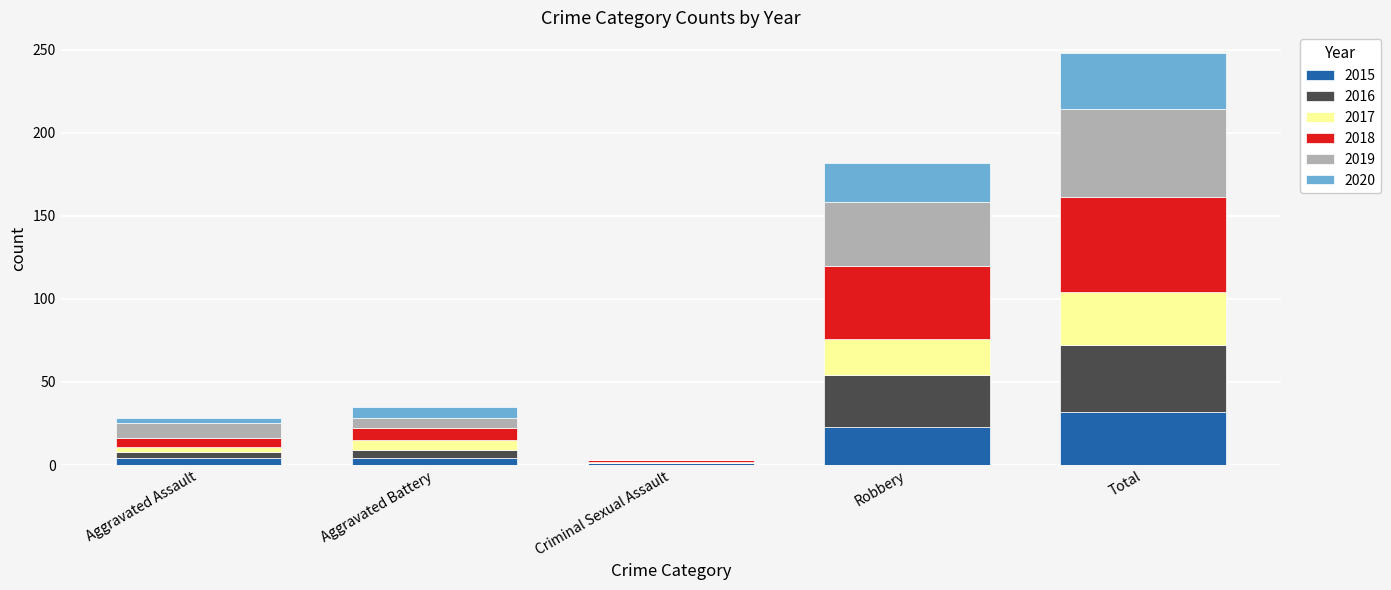

What are all the series names shown in the legend?

2015, 2016, 2017, 2018, 2019, 2020